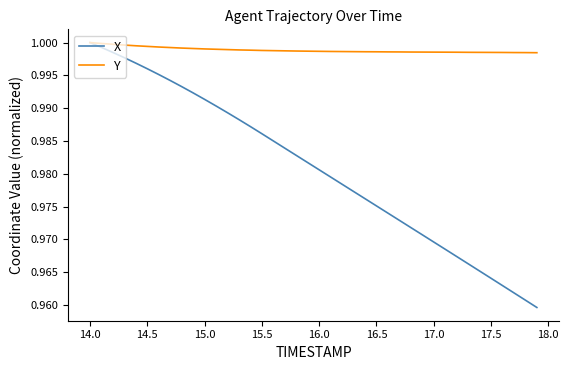

Which series has the largest range (max minus min)?

X